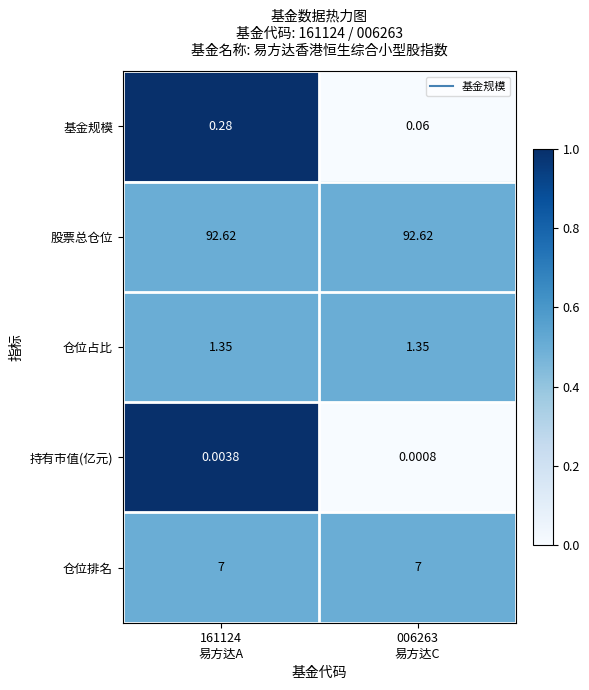

Which series has the largest total across all categories?

股票总仓位